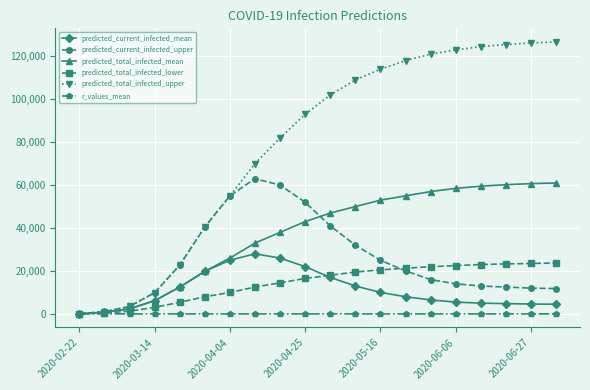

Which series has the largest total across all categories?

predicted_total_infected_upper